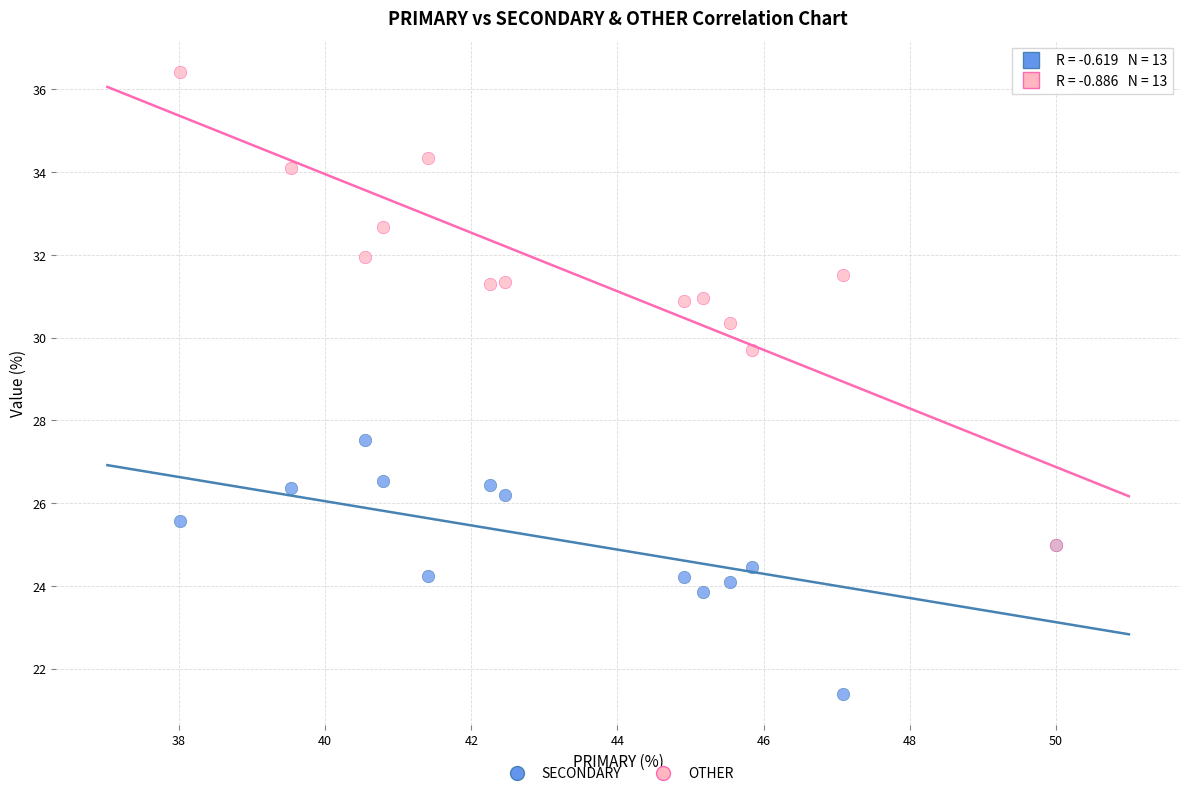

Across all series, what Y value is closest to 28?

27.5